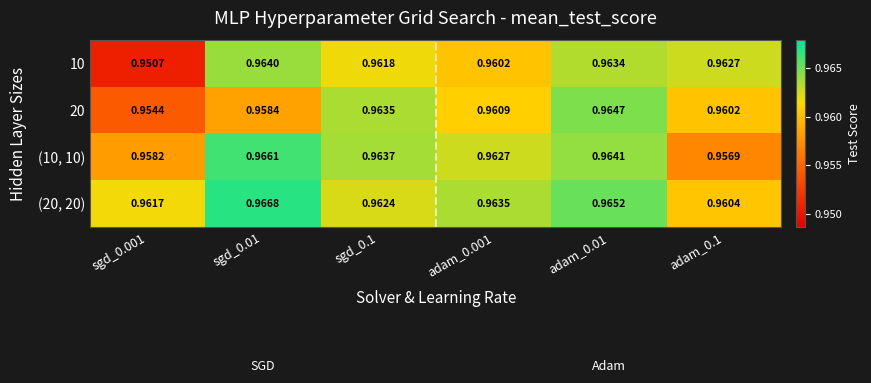

At adam_0.1, list the series in order from largest to smallest.

10, (20, 20), 20, (10, 10)